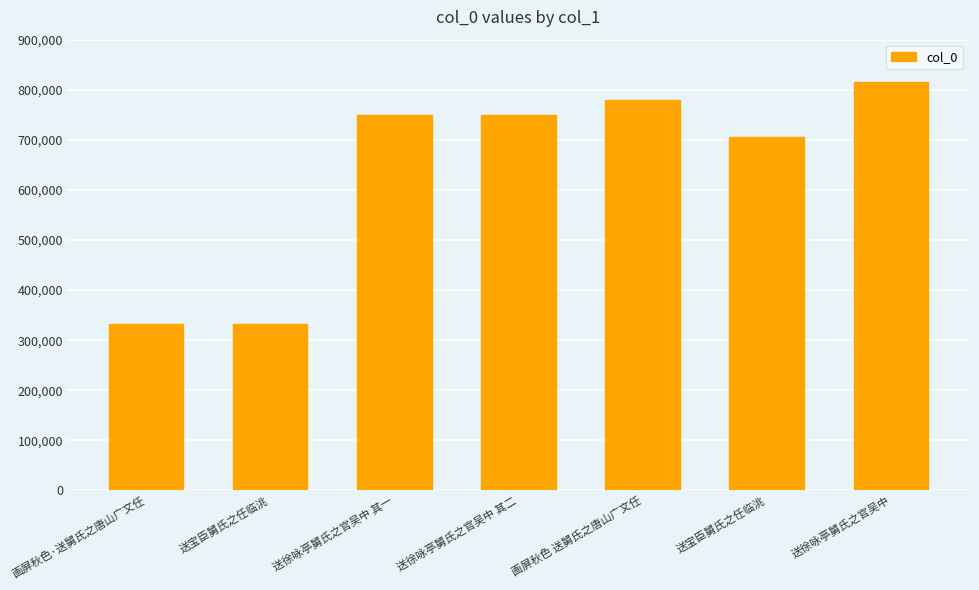

How many data points does each series have?

7